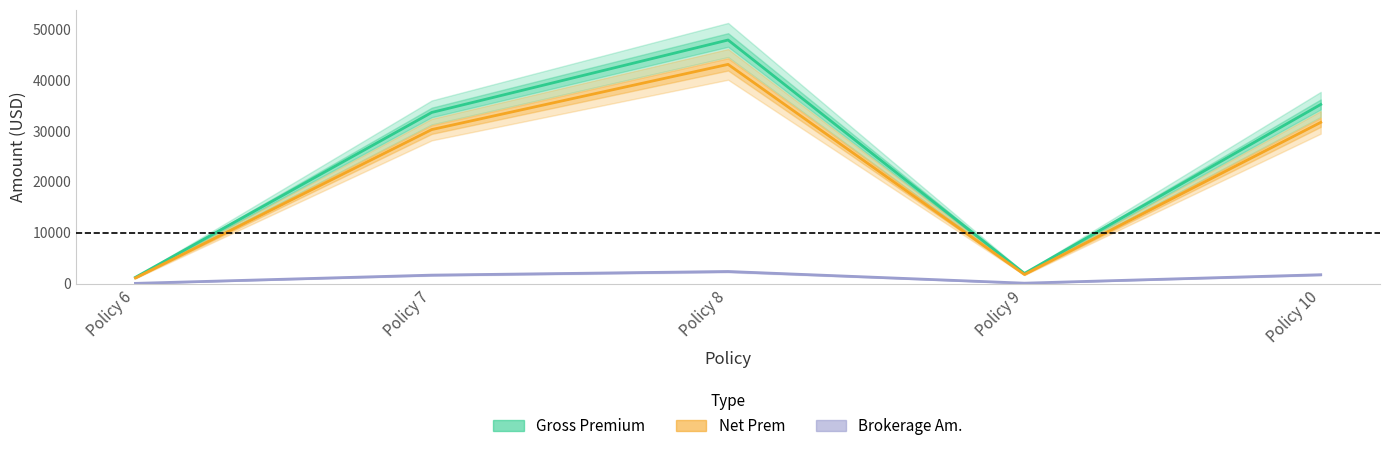

Reading right to left, extract all data points from this chart.

Gross Premium: Policy 10=35220.9	Policy 9=2012.0	Policy 8=47882.0	Policy 7=33650.0	Policy 6=1247.0
Net Prem: Policy 10=31698.9	Policy 9=1810.8	Policy 8=43093.8	Policy 7=30285.0	Policy 6=1122.3
Brokerage Am.: Policy 10=1761.0	Policy 9=100.6	Policy 8=2394.1	Policy 7=1682.5	Policy 6=62.4